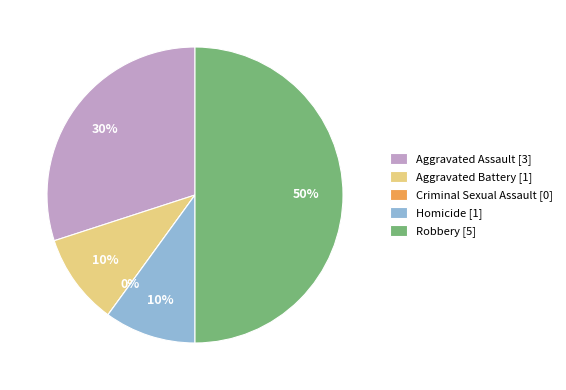

Is it true that Robbery is 39% of the pie?

False